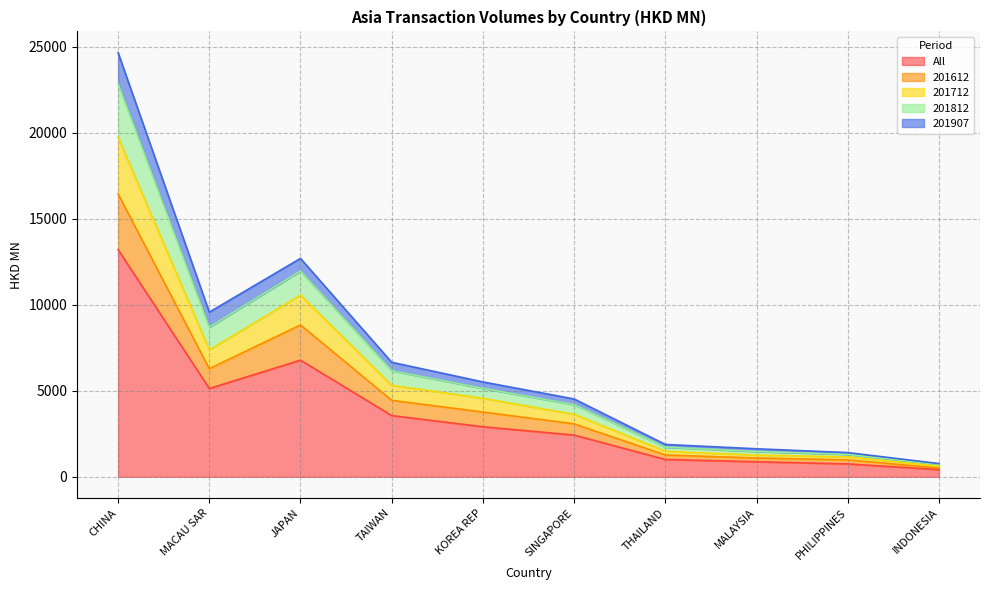

What position from the left is SINGAPORE?

6